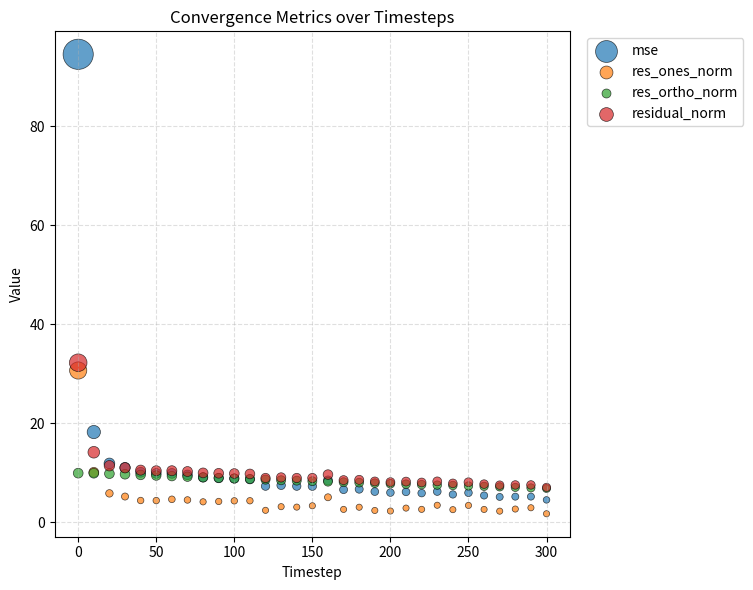

Which series reaches the maximum Y coordinate?

mse